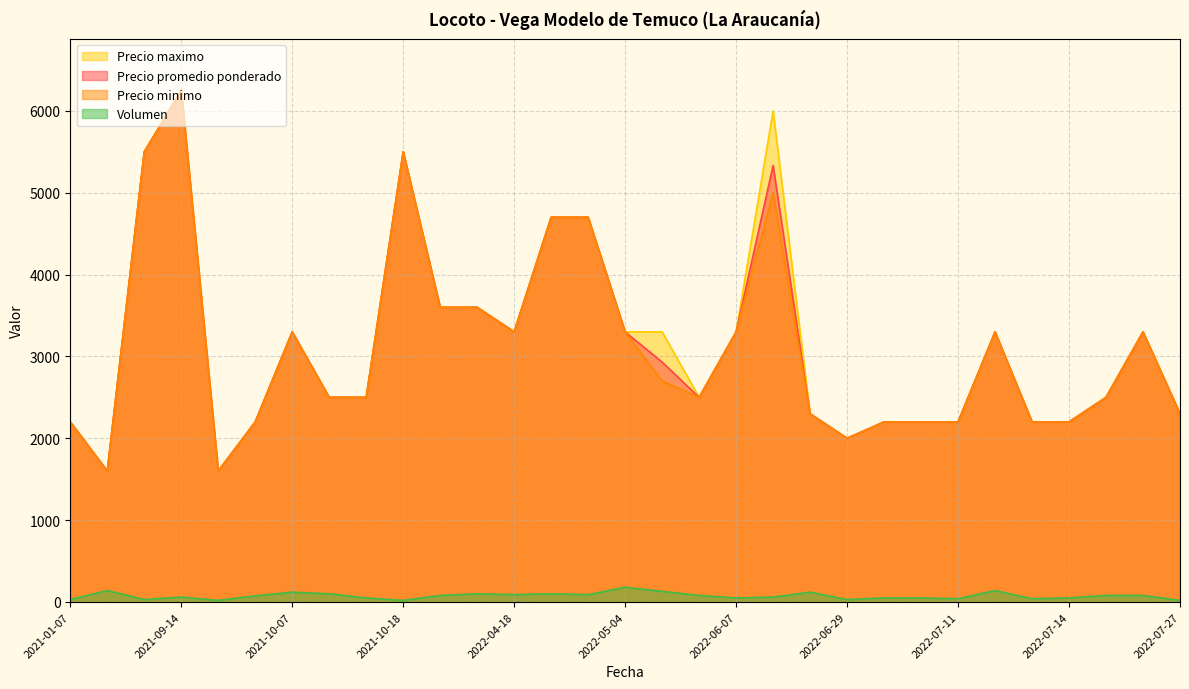

How many distinct data groups are displayed?

4